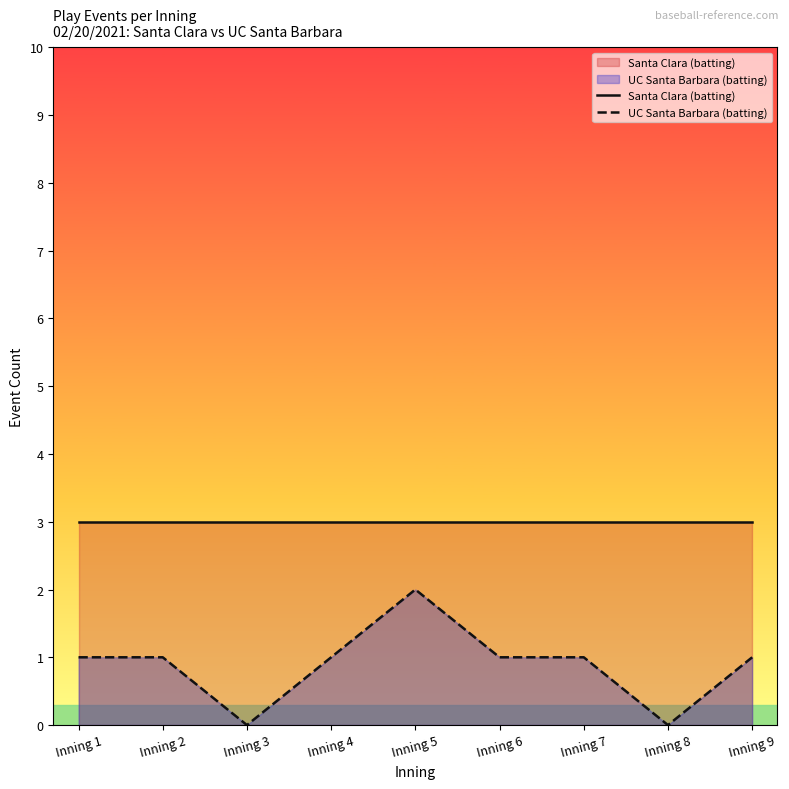

How many lines are shown in the chart?

2